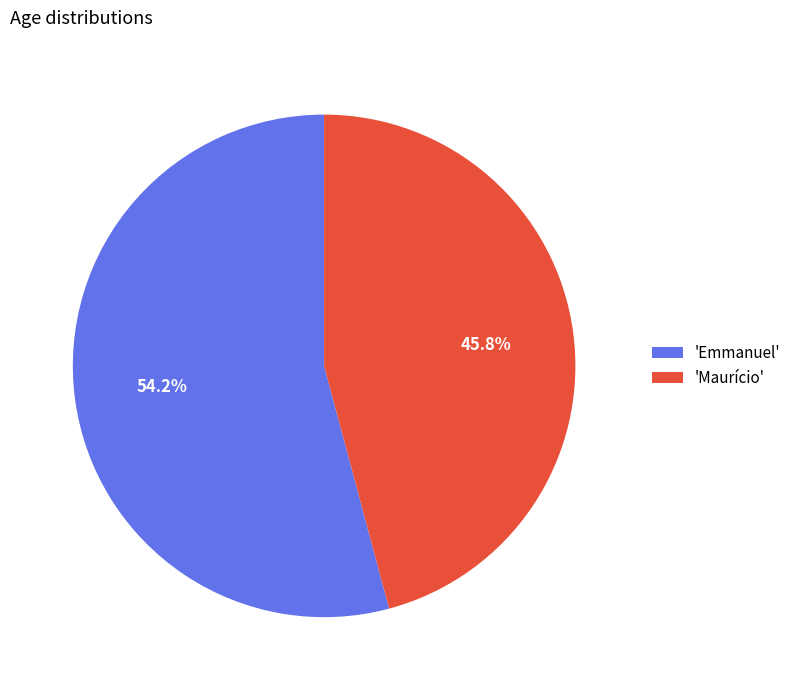

How many segments does this pie chart have?

2